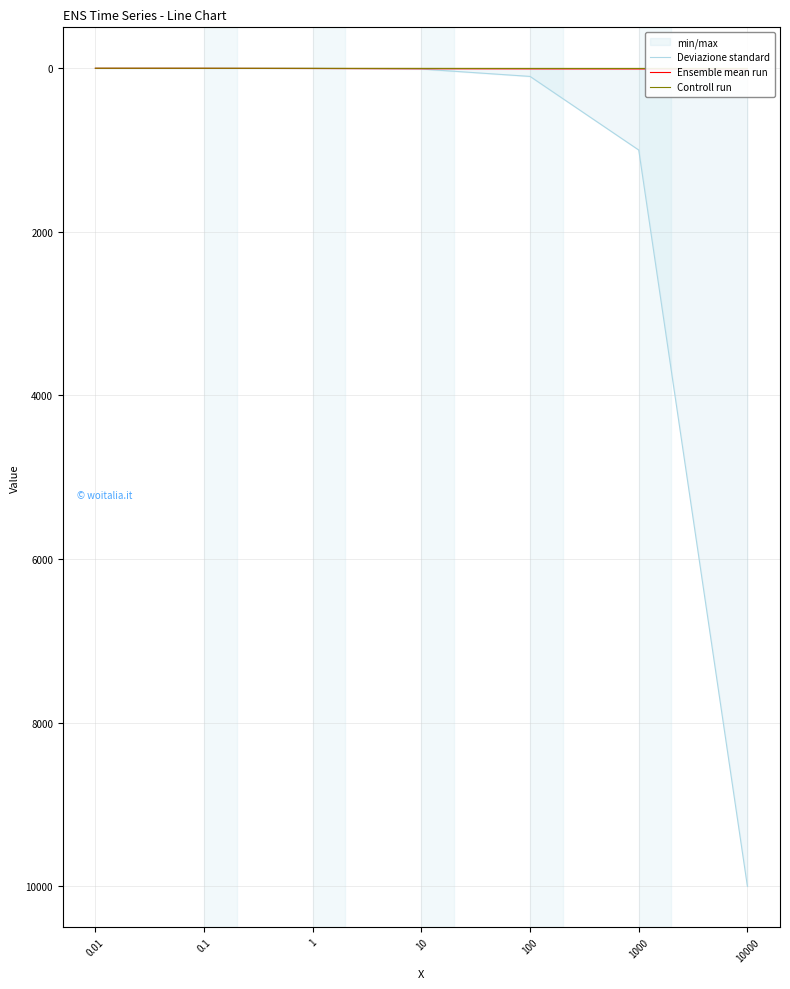

True or false: Controll run has more than 2 points higher than both neighbors.

False